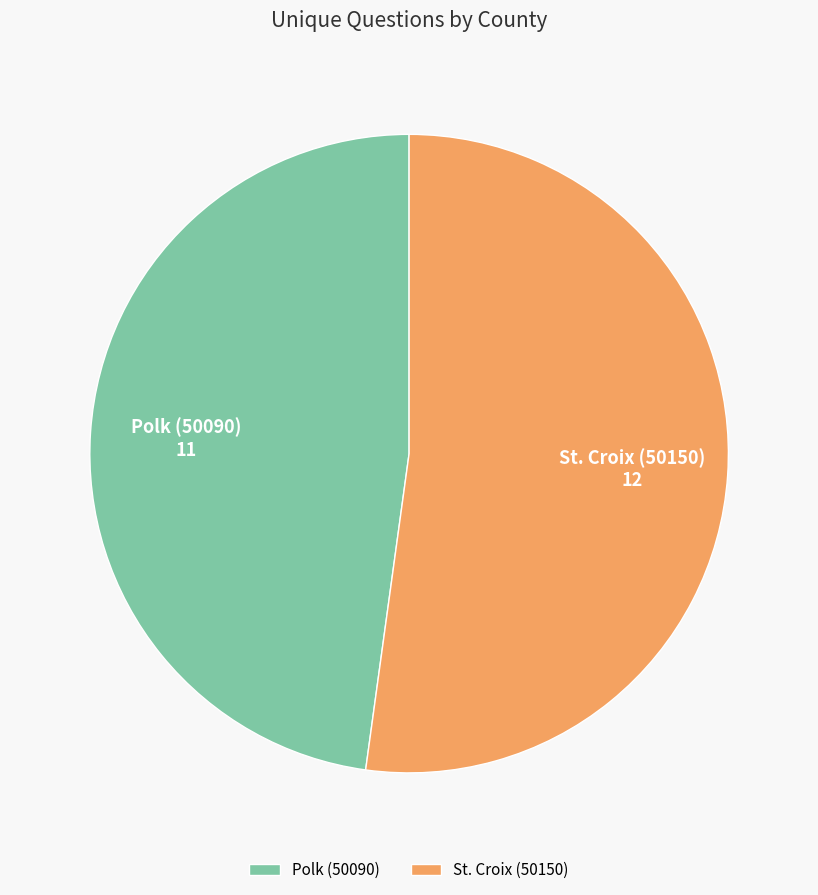

Rank the categories by value from highest to lowest.

St. Croix (50150), Polk (50090)